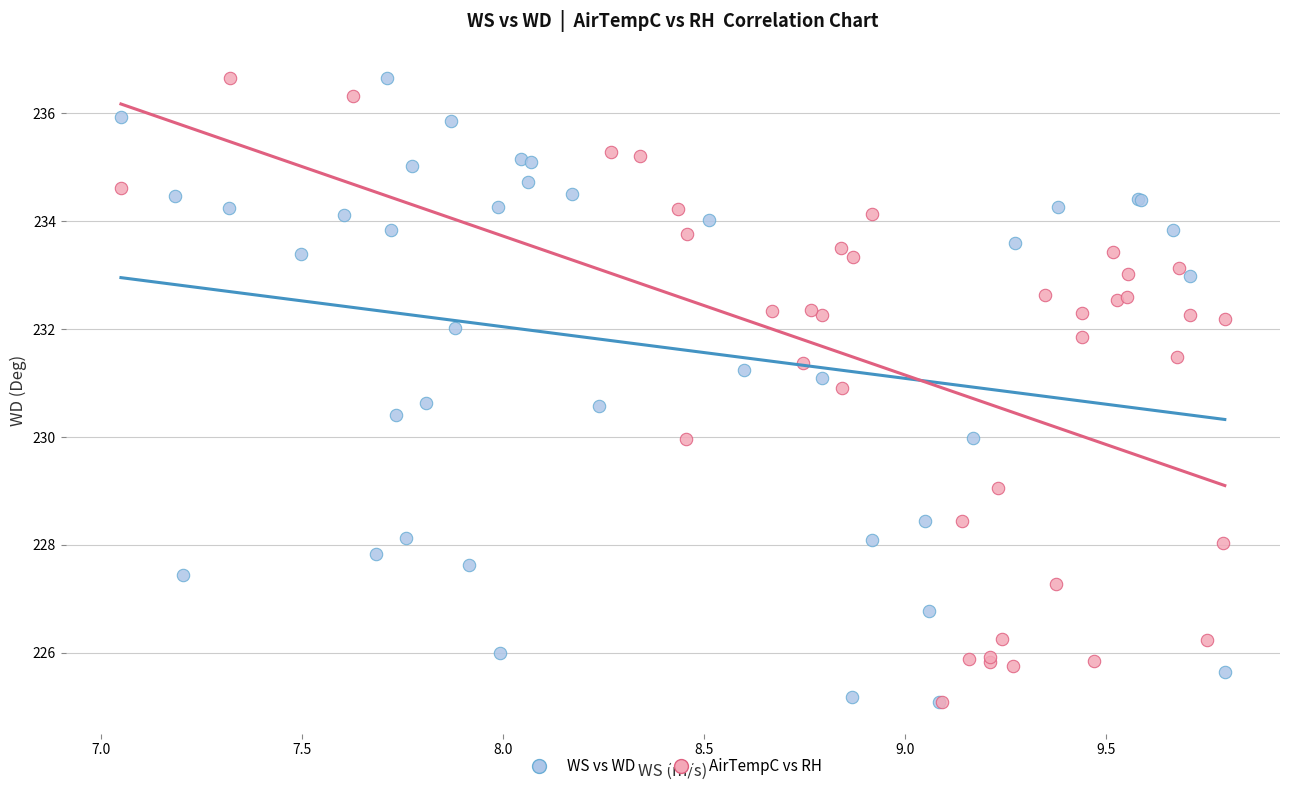

What are all the series names shown in the legend?

WS vs WD, AirTempC vs RH